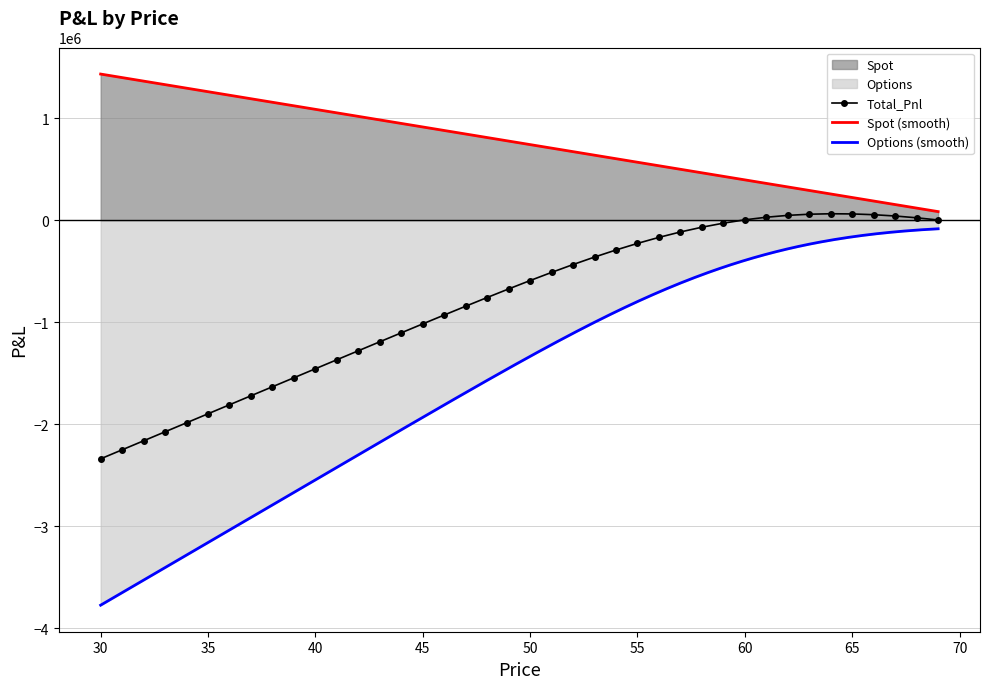

What is the difference between the maximum and minimum values in the Total_Pnl series?

2402449.0